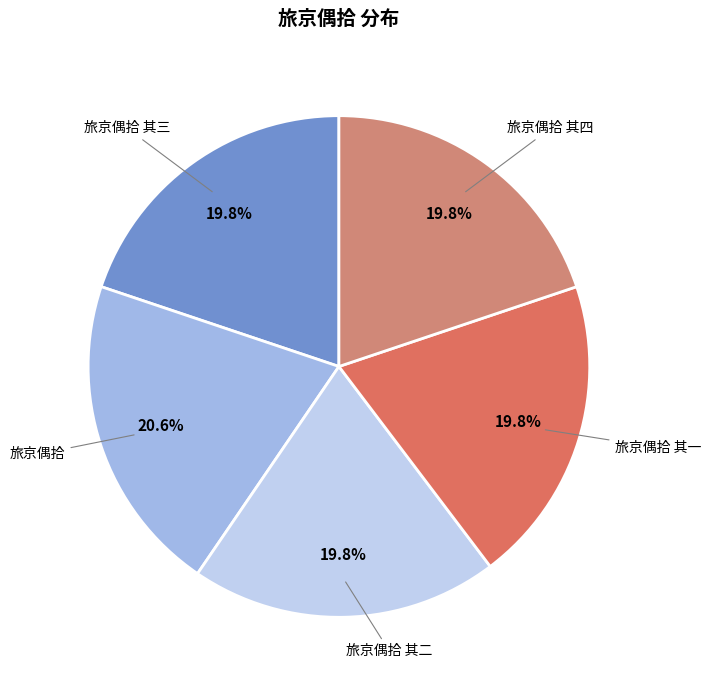

How many slices are in this pie chart?

5